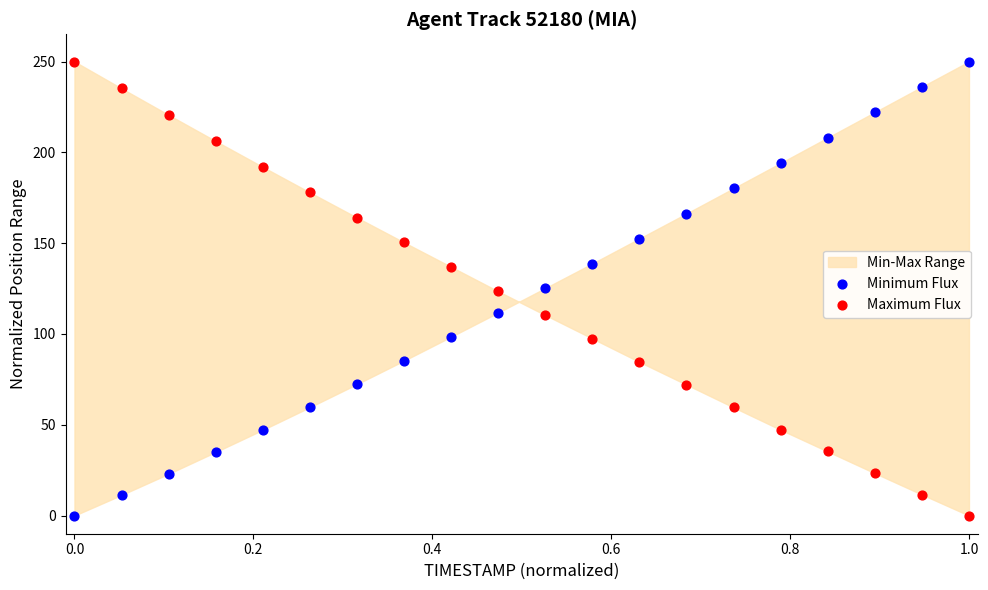

Across all data points, what is the range of Y values (max minus min)?

250.0